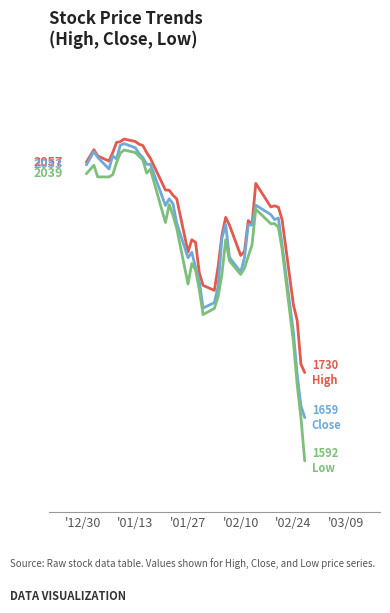

Does the chart have visible grid lines?

No